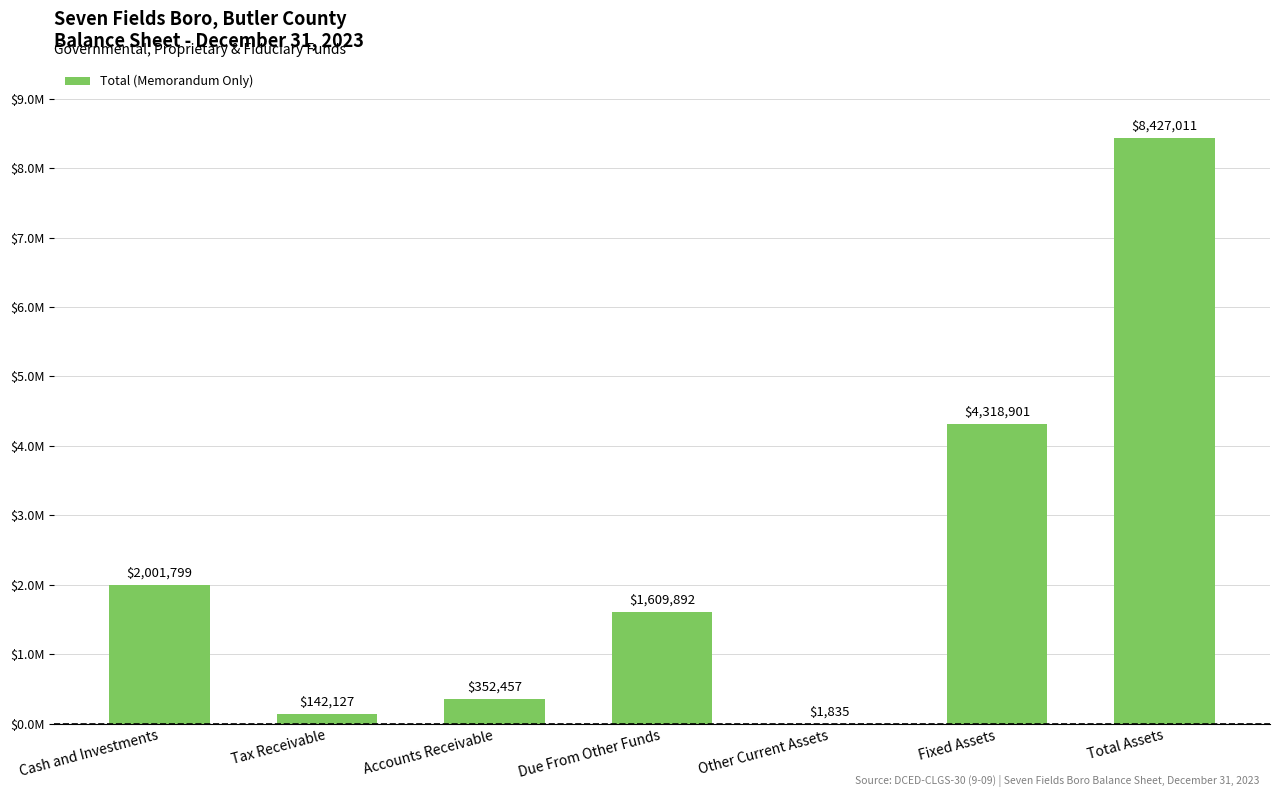

Which has a higher value, Accounts Receivable or Fixed Assets?

Fixed Assets